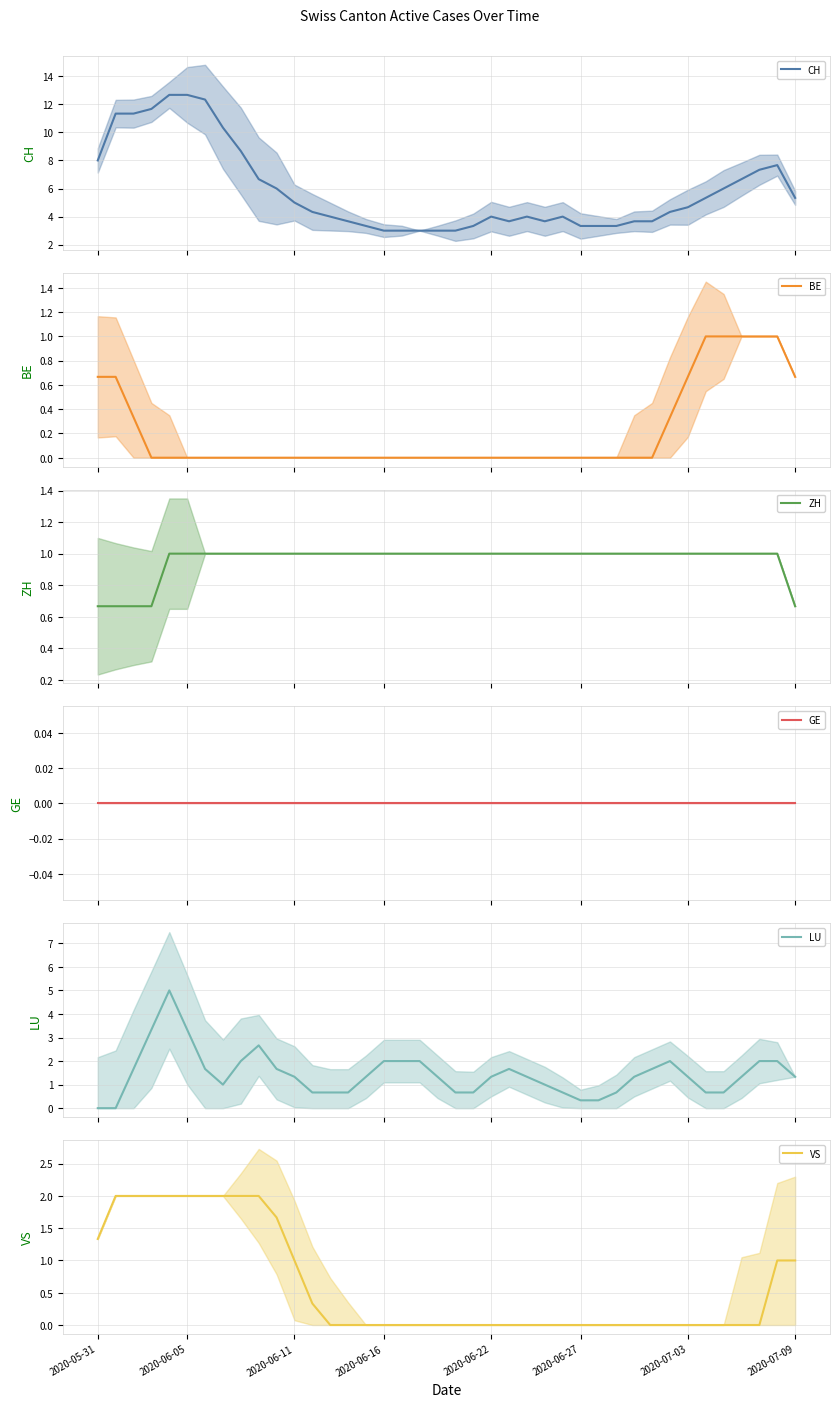

Which series ends up on top after the final intersection of LU and ZH?

LU